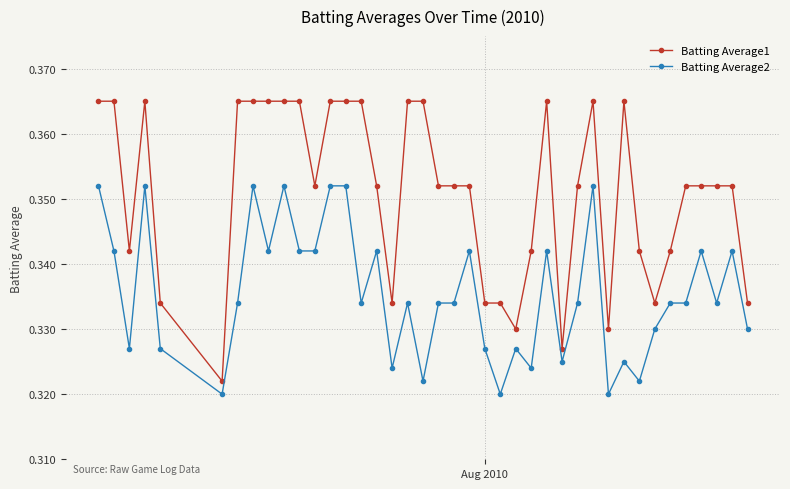

What are all the series names shown in the legend?

Batting Average1, Batting Average2